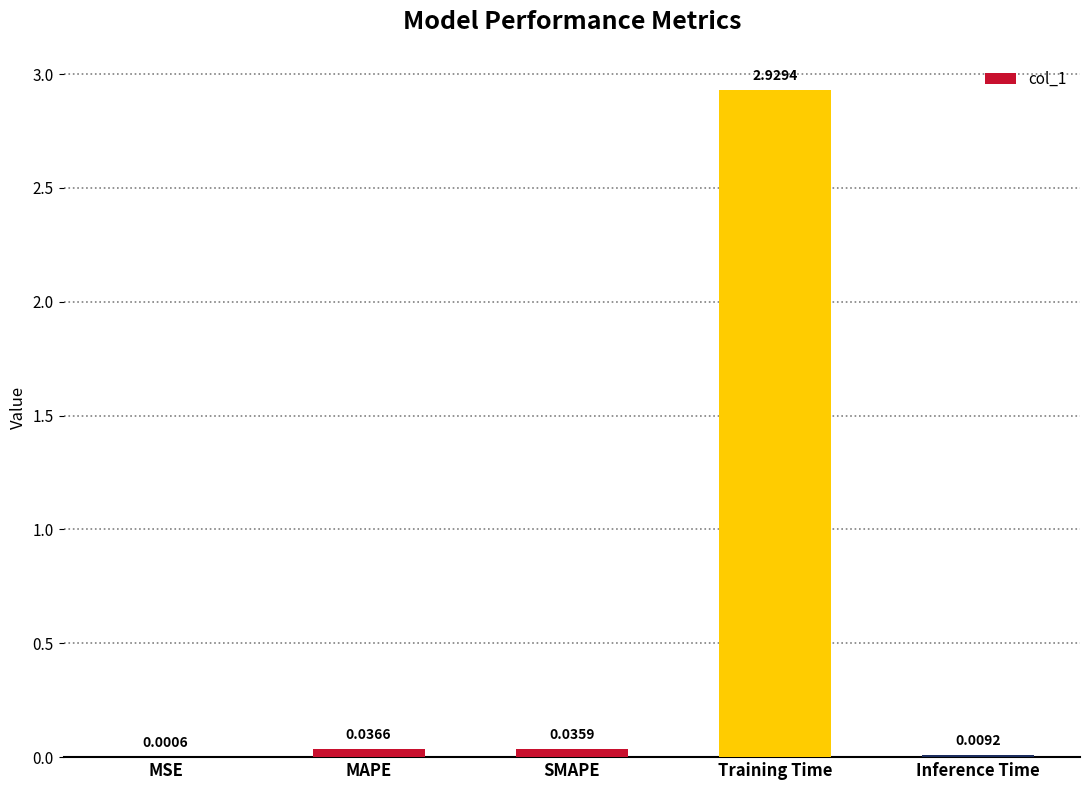

Between MSE and MAPE, which is larger?

MAPE